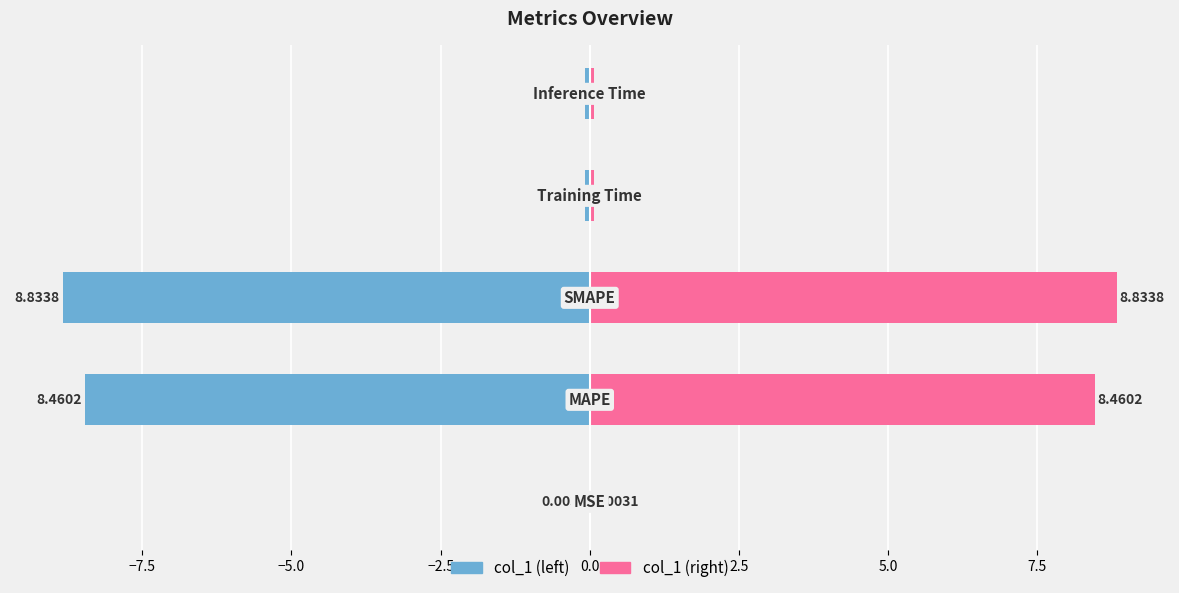

How many series are shown in this chart?

2